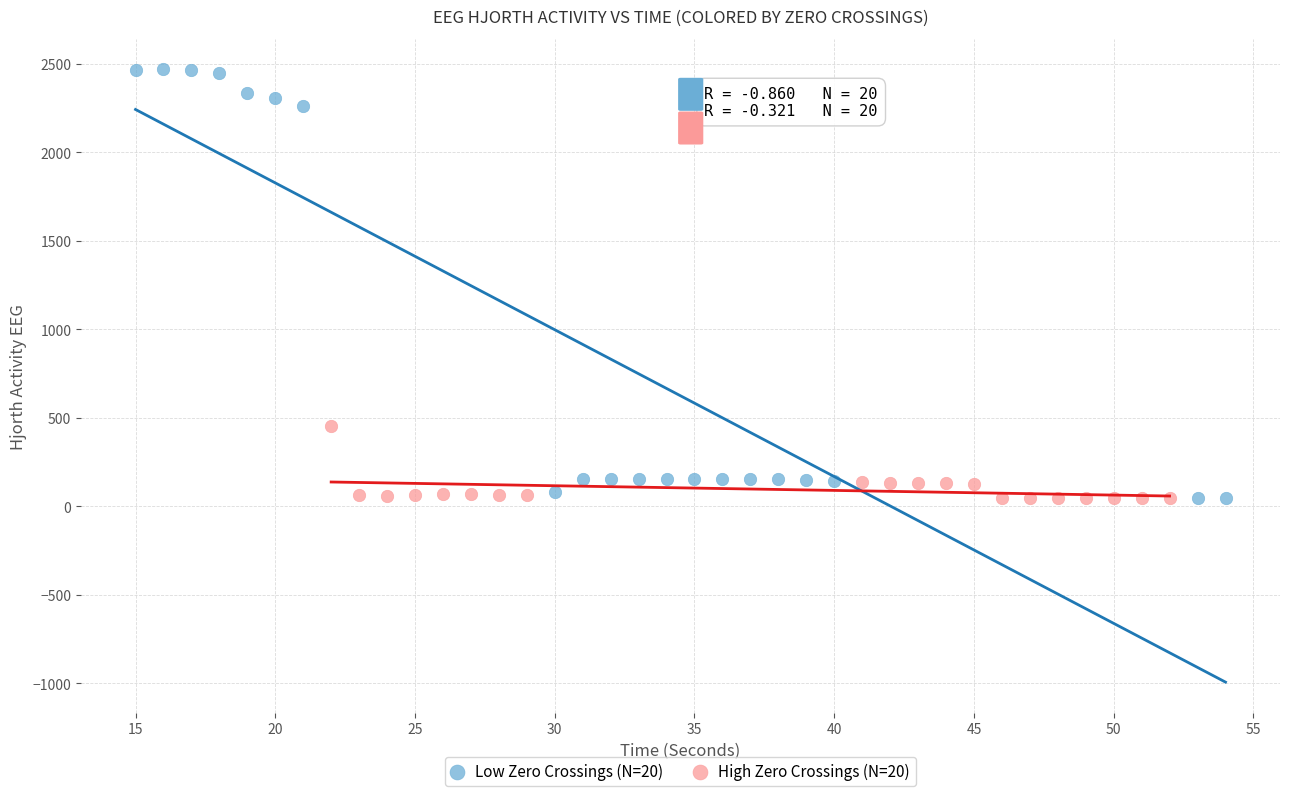

Which series has the widest spread of Y values?

Low Zero Crossings (N=20)